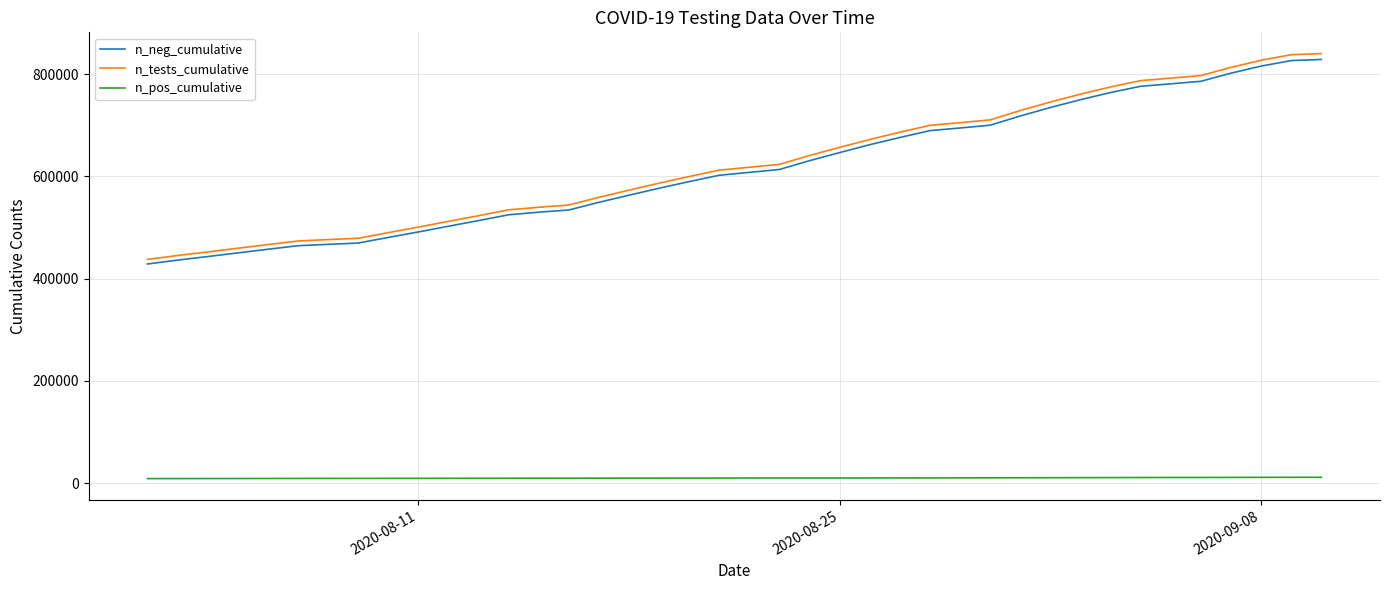

Count the number of data series in this chart.

3